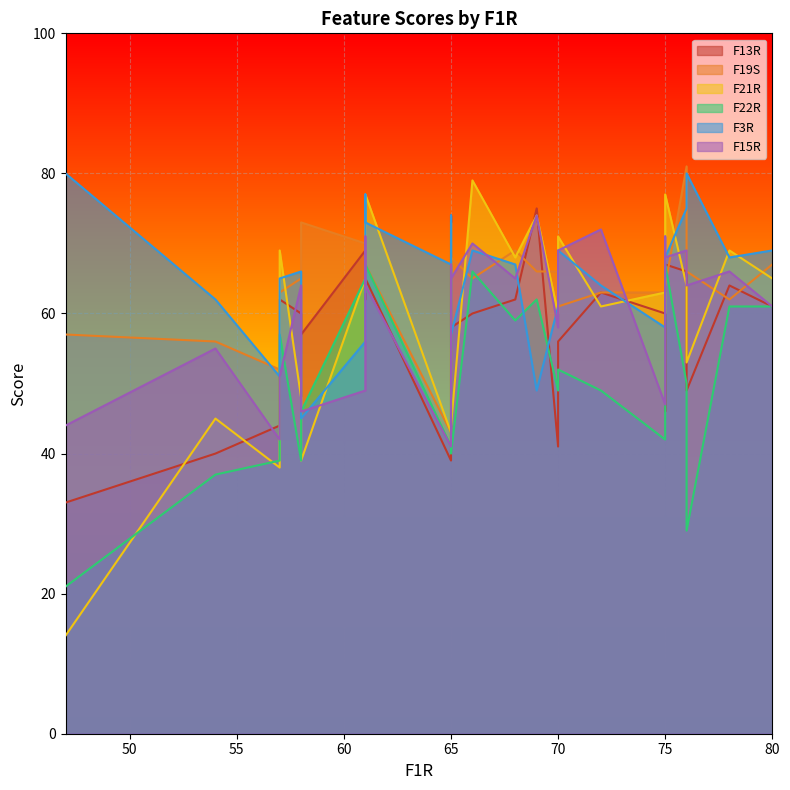

Which series changed the most between 72 and 57?

F15R